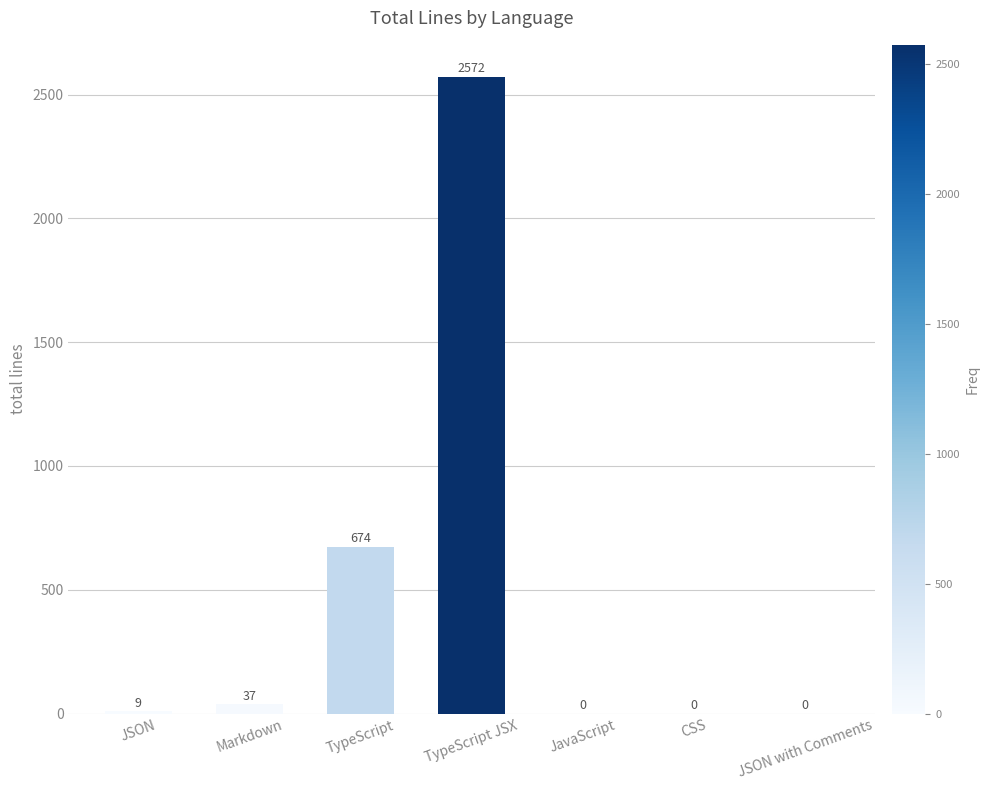

What is the difference between the values at Markdown and JSON with Comments?

37